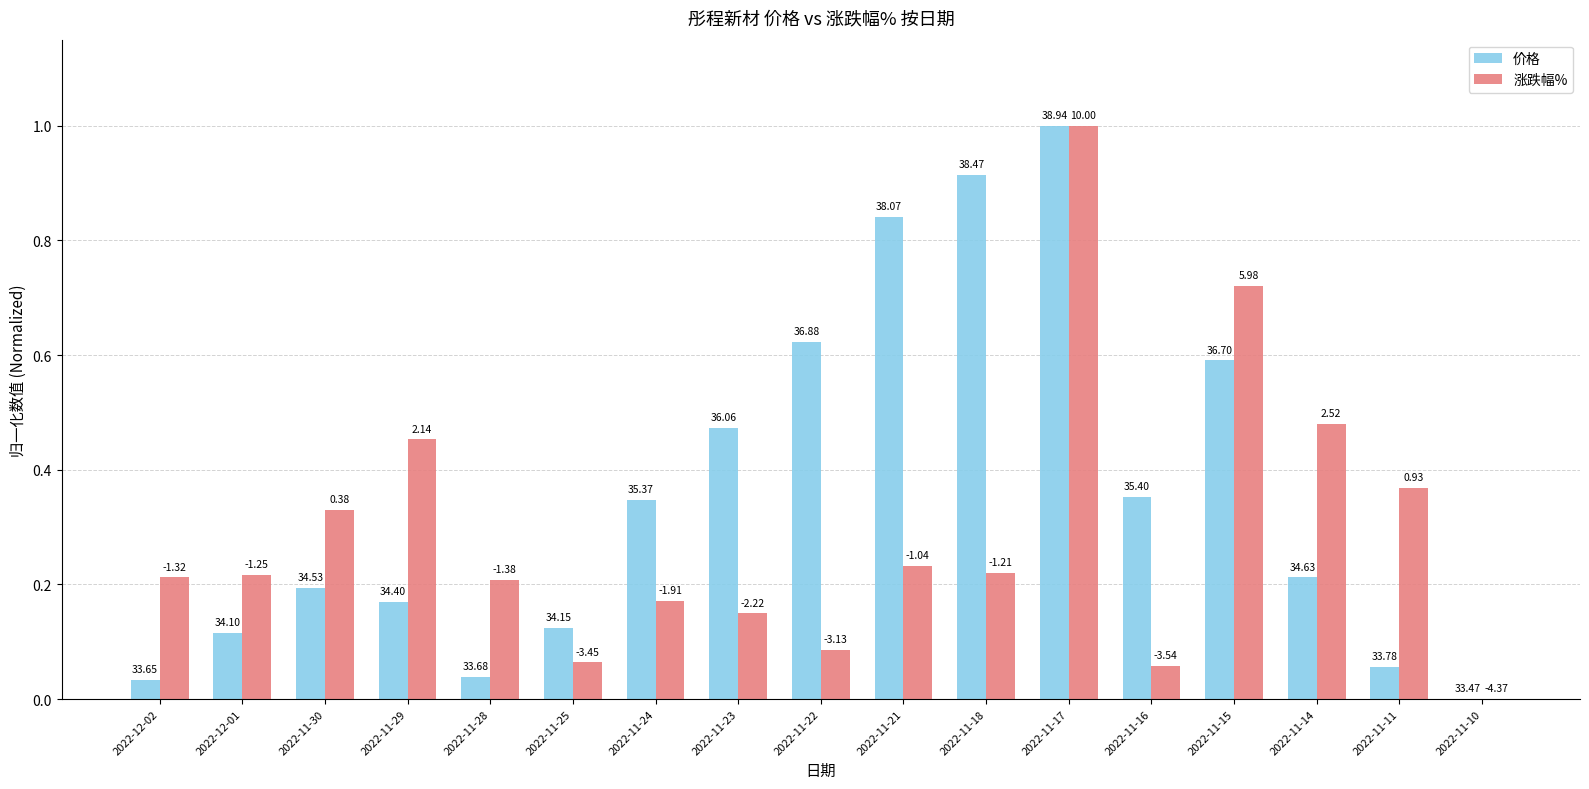

At which category does the chart reach its minimum across all series?

2022-11-10